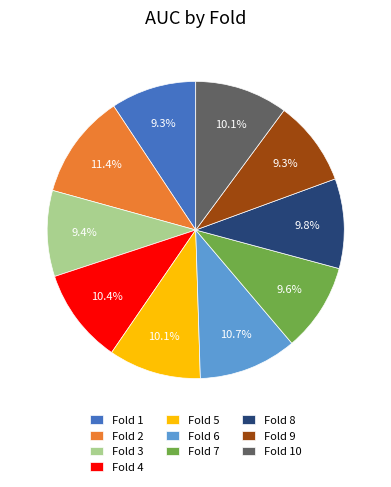

Is it true that Fold 5 is 10% of the pie?

True